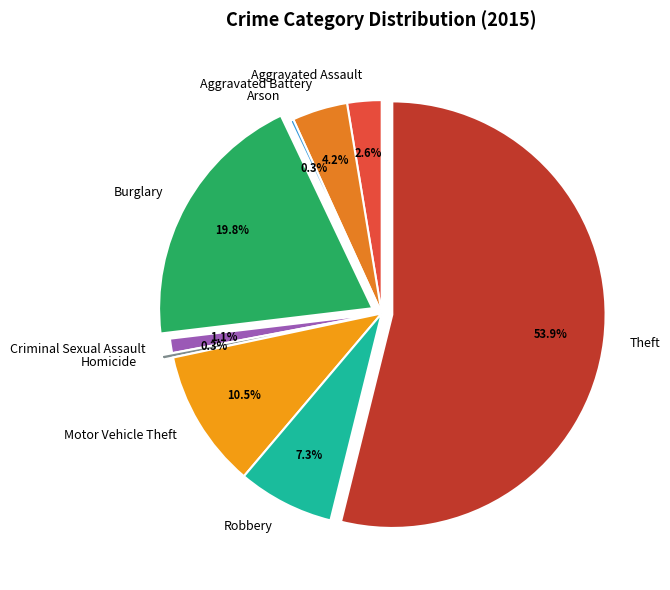

To the nearest percent, what is the difference between the Criminal Sexual Assault and Aggravated Battery slice percentages?

3%